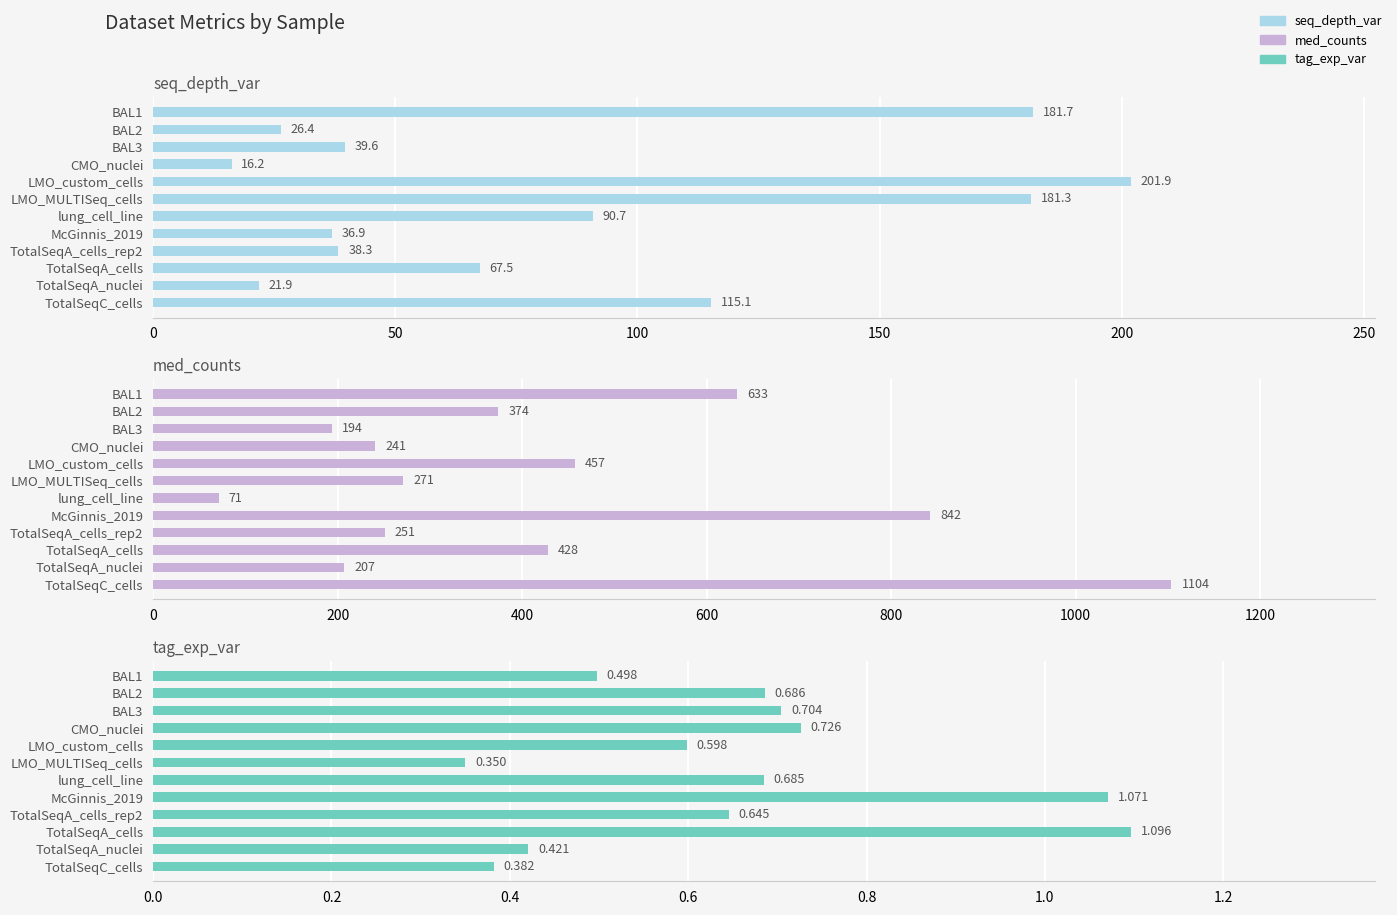

Is it true that med_counts equals 423.6 at CMO_nuclei?

False